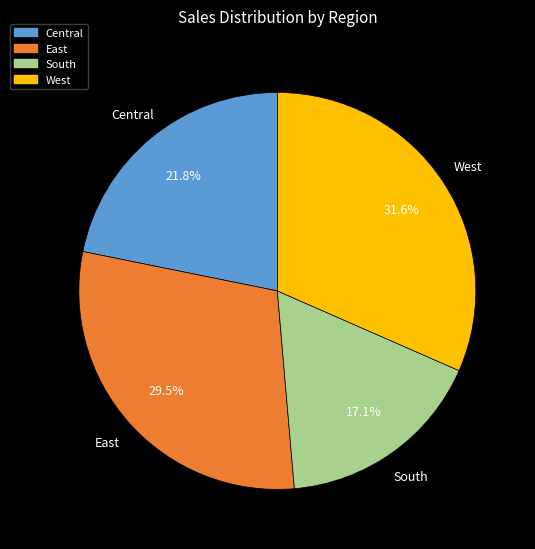

Is it true that South is 11% of the pie?

False